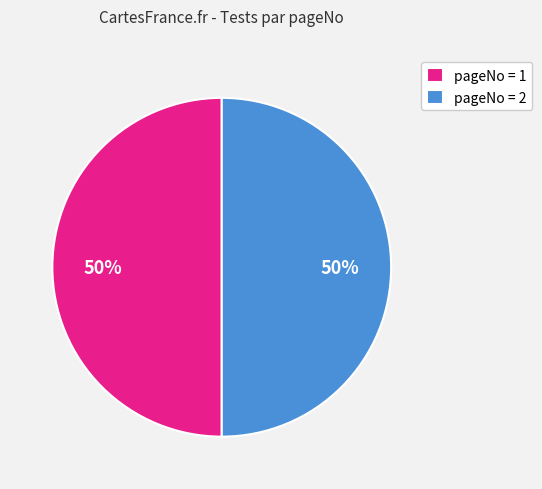

Is it true that pageNo = 2 is 57% of the pie?

False